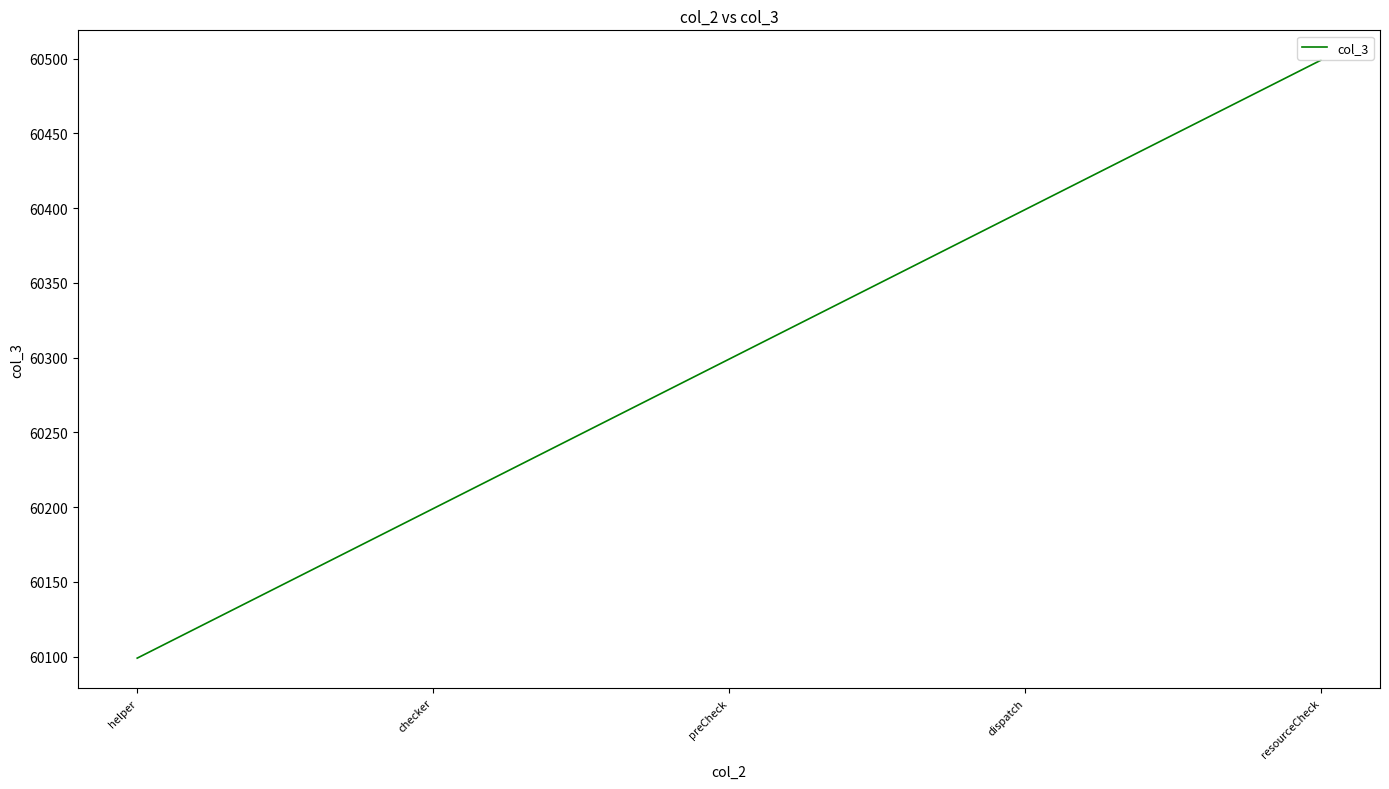

Count the number of categories in the chart.

5